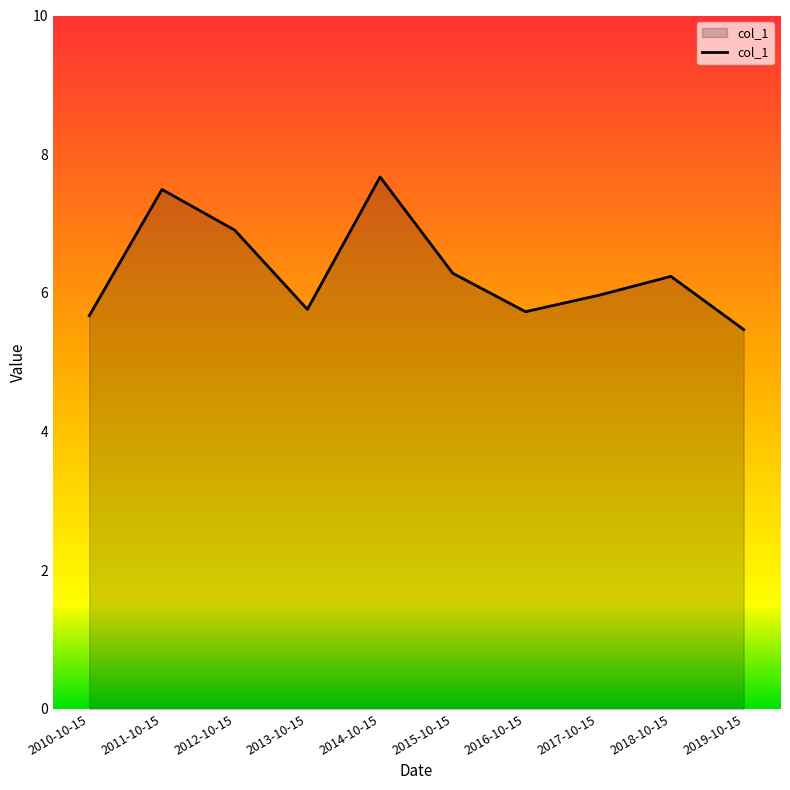

Read the value at 2011-10-15.

7.5